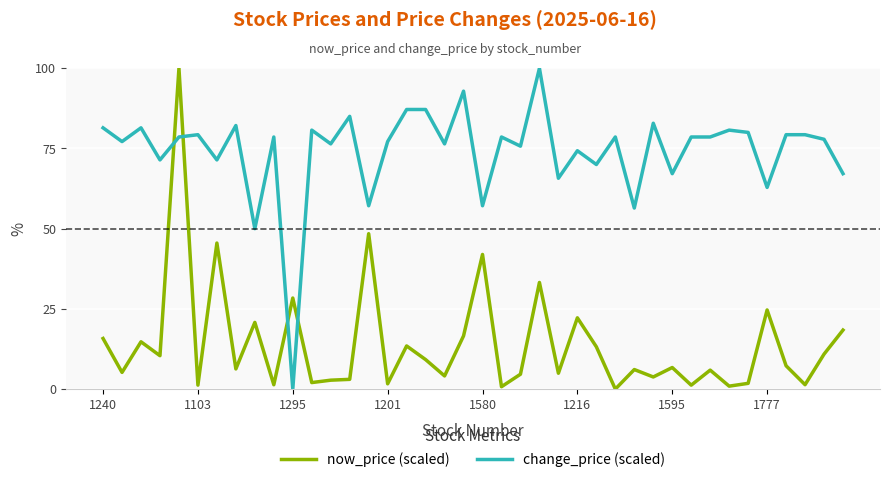

Does the chart display data point markers on the line(s)?

No